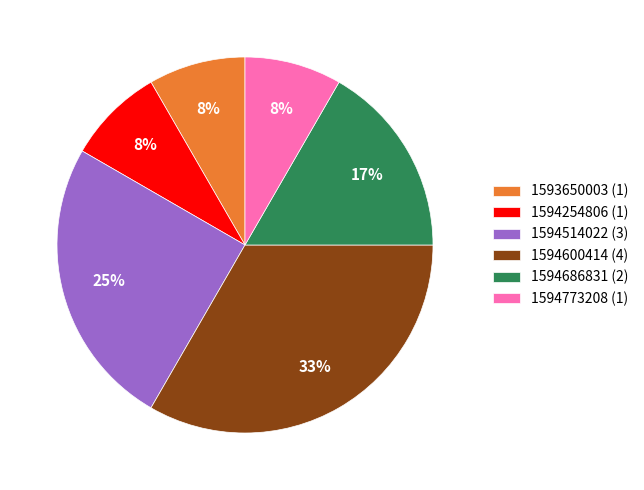

To the nearest percent, what is the combined percentage of 1594514022 (3) and 1594254806 (1)?

33%